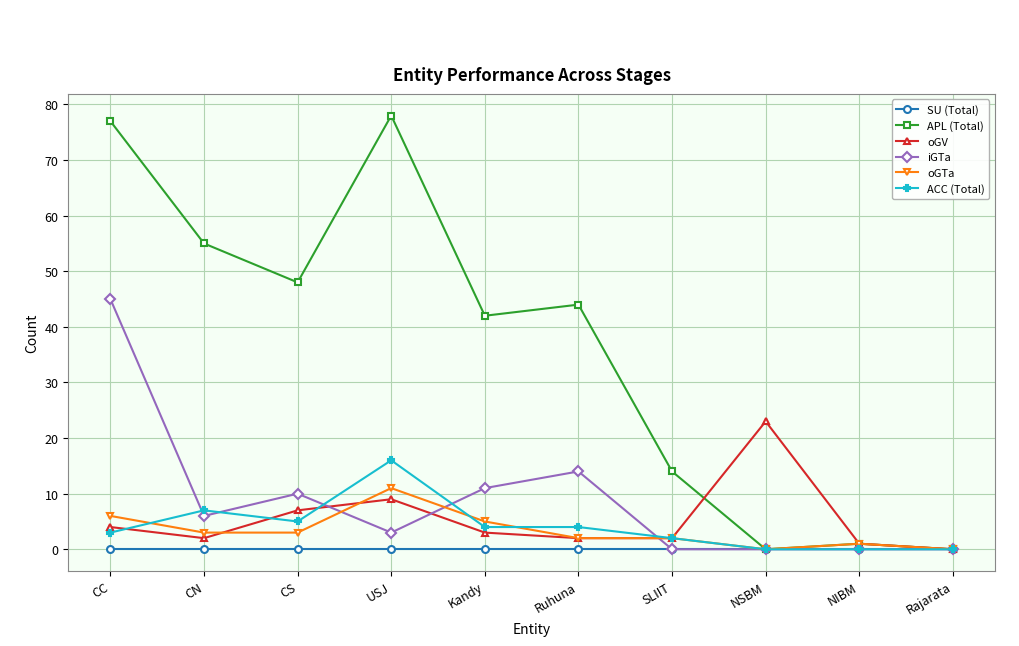

Where is the first local maximum for oGTa?

USJ